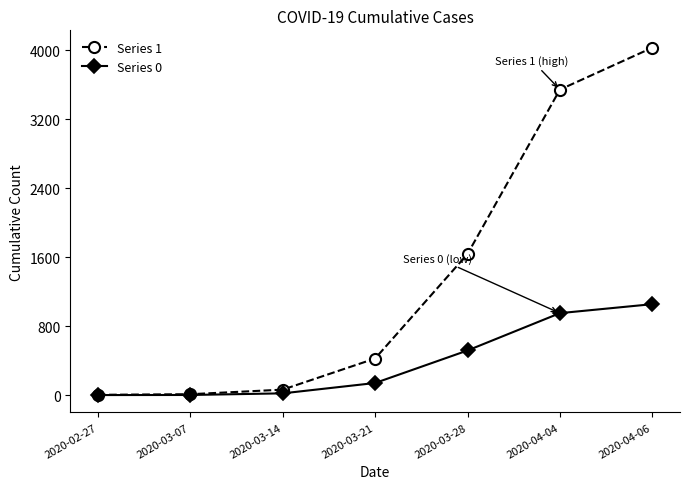

Where is Series 1 nearest to the value 2015?

2020-03-28